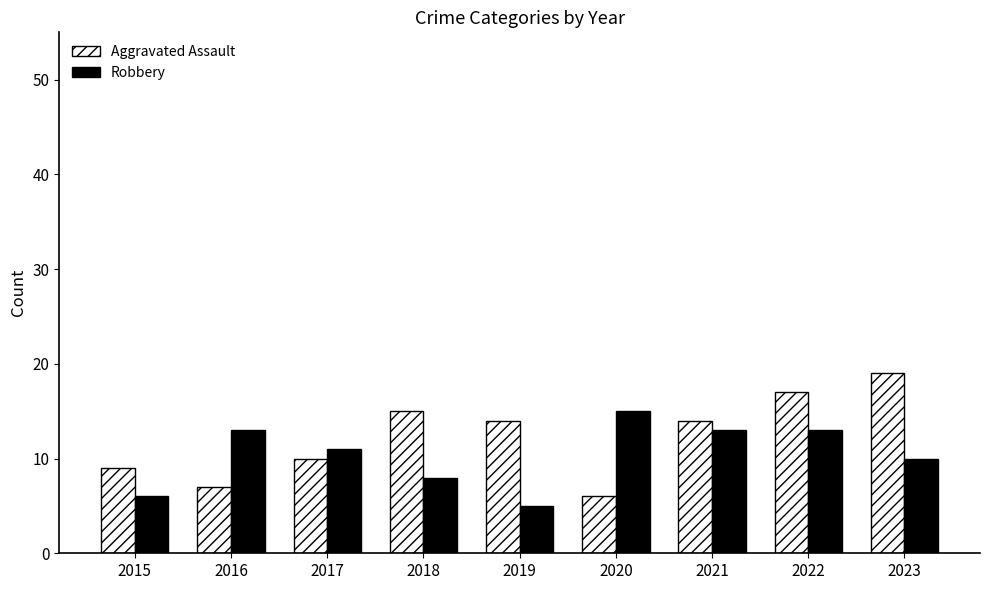

What is the difference between the Aggravated Assault values at 2023 and 2021?

5